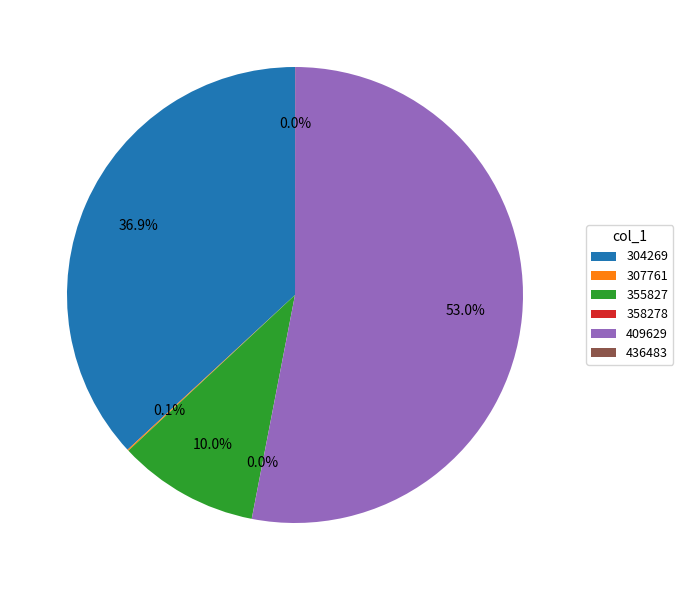

To the nearest percent, what is the difference between the largest and smallest slice percentages?

53%